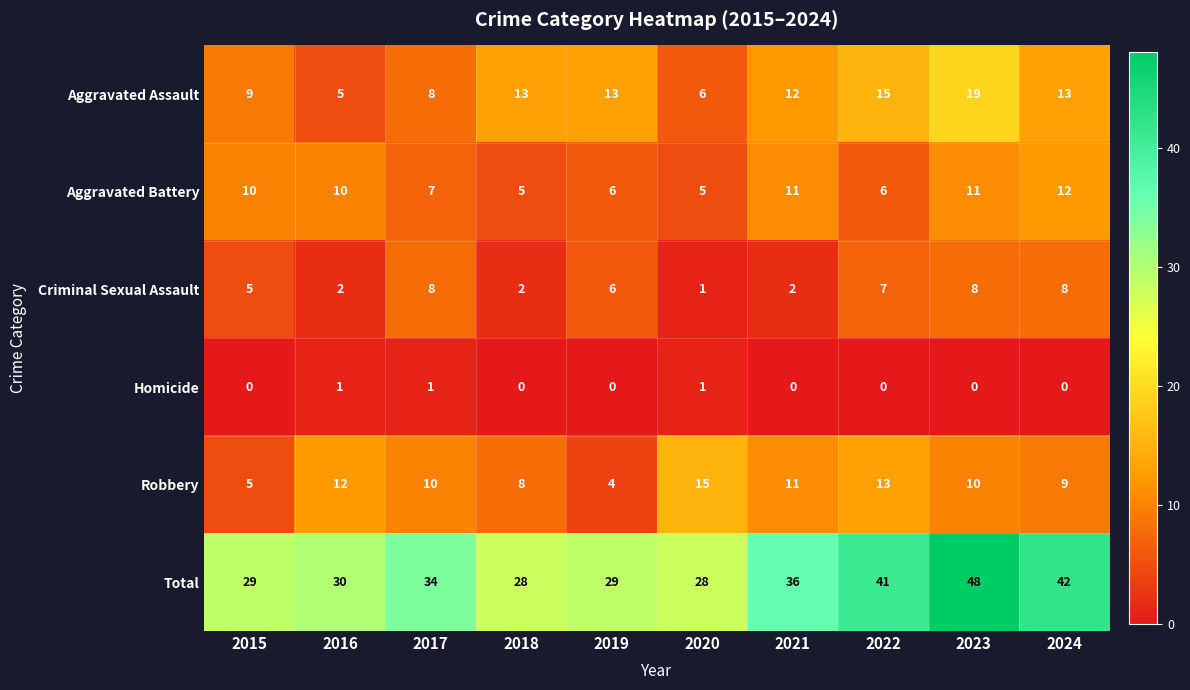

The value of Aggravated Assault at 2018 is 13. True or false?

True